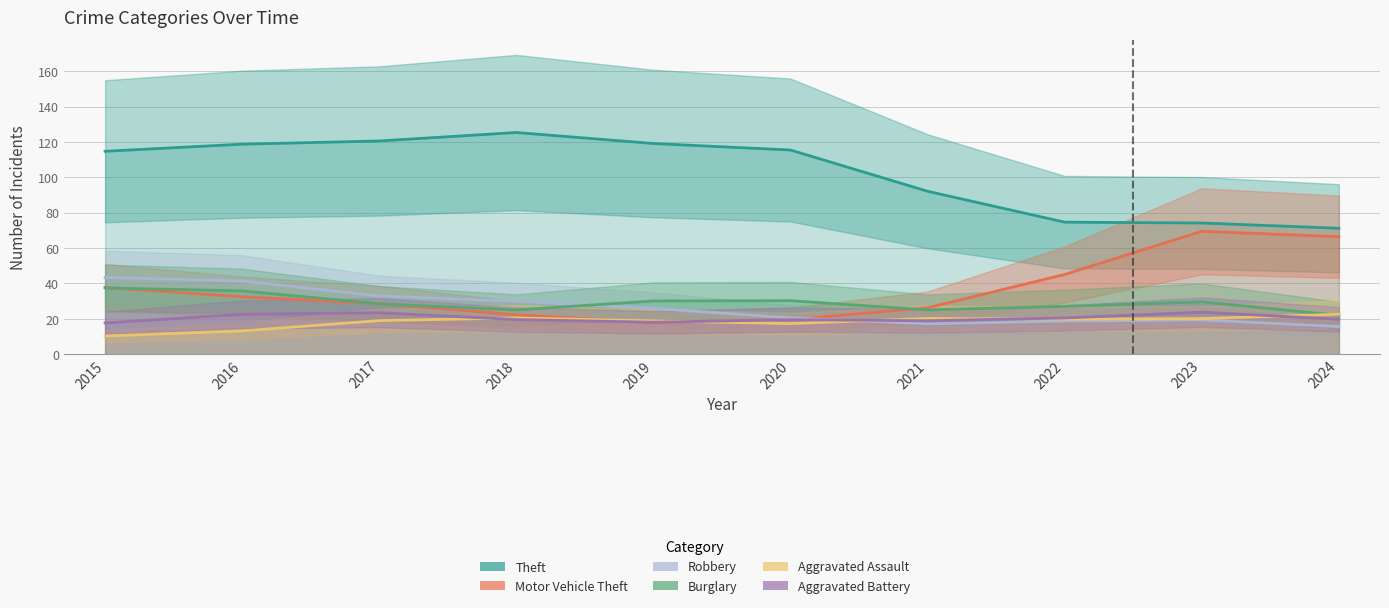

How many times do Robbery and Burglary cross each other?

1